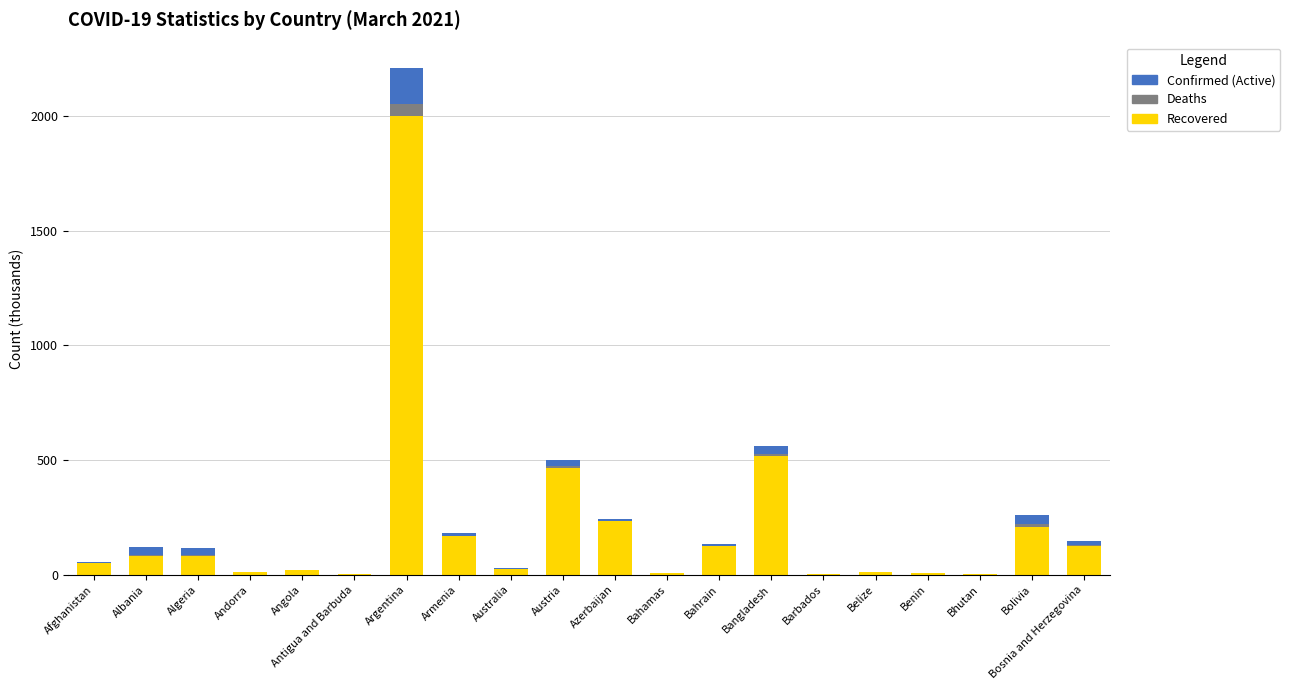

At which category is the sum across all series the highest?

Argentina